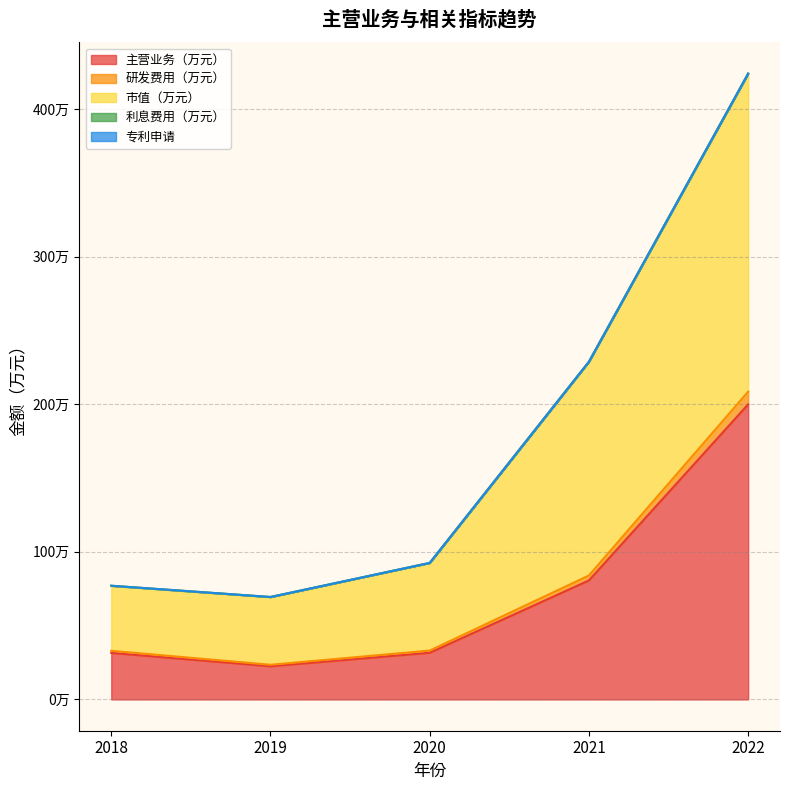

Does the chart have visible grid lines?

Yes